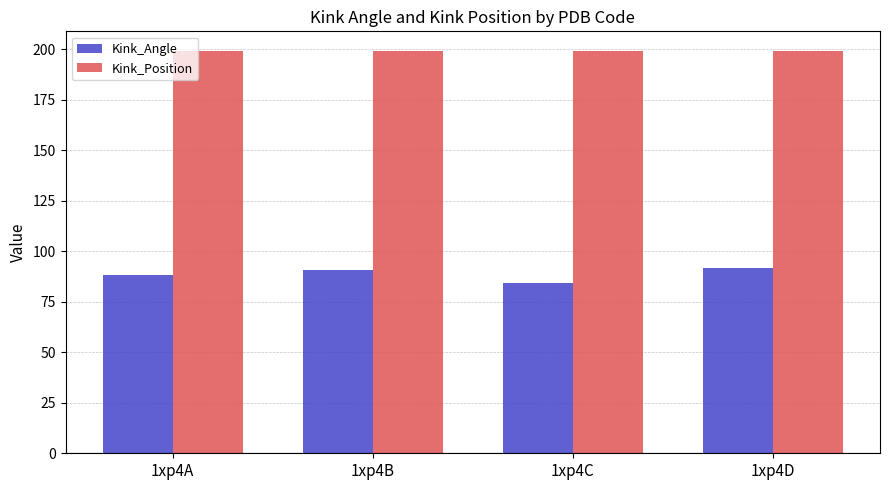

What is the spread (max minus min) of values at 1xp4A?

110.5